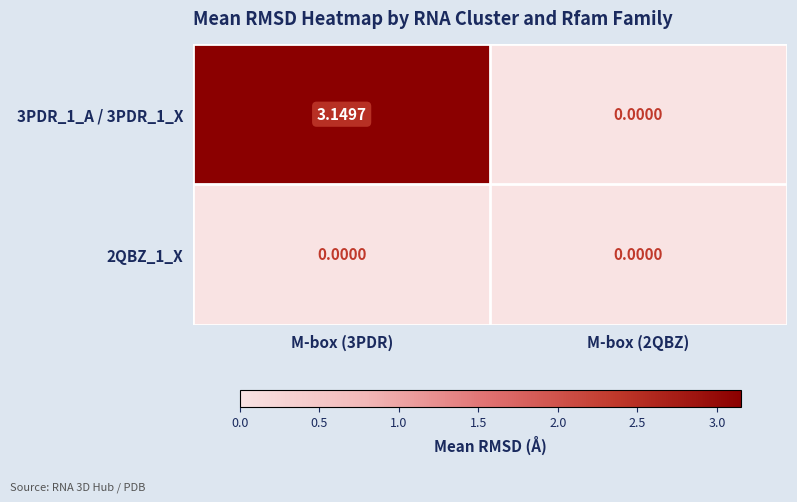

Is the value of 2QBZ_1_X at M-box (3PDR) greater than the value of 3PDR_1_A / 3PDR_1_X at M-box (3PDR)?

No